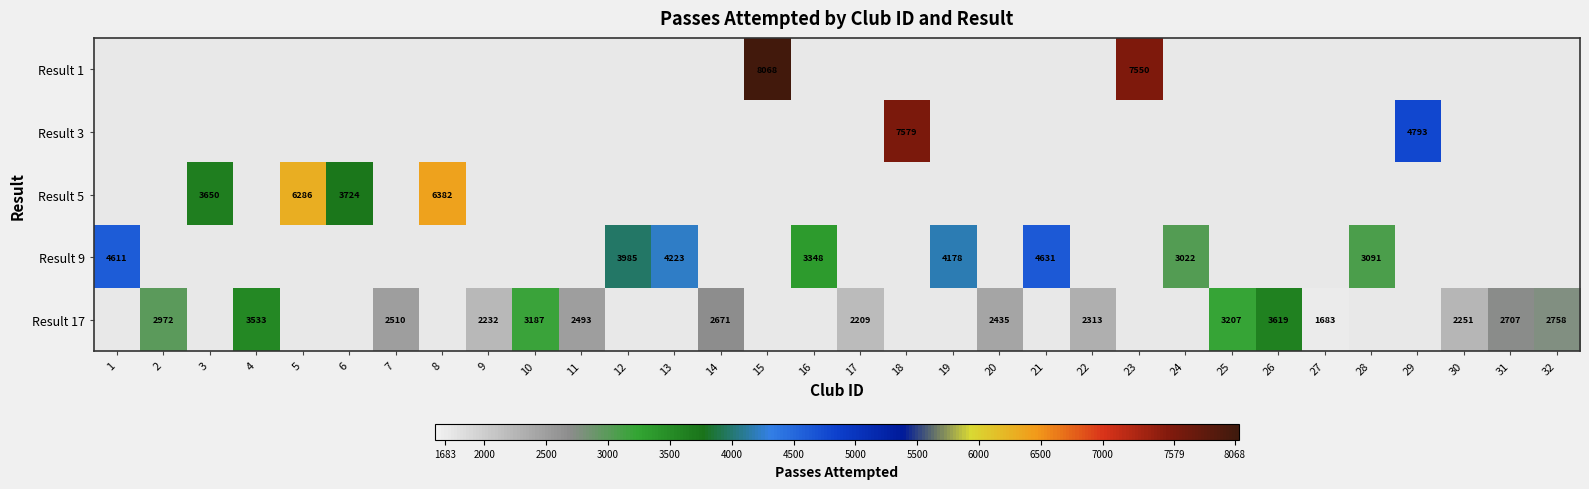

At which category does the chart reach its minimum across all series?

27